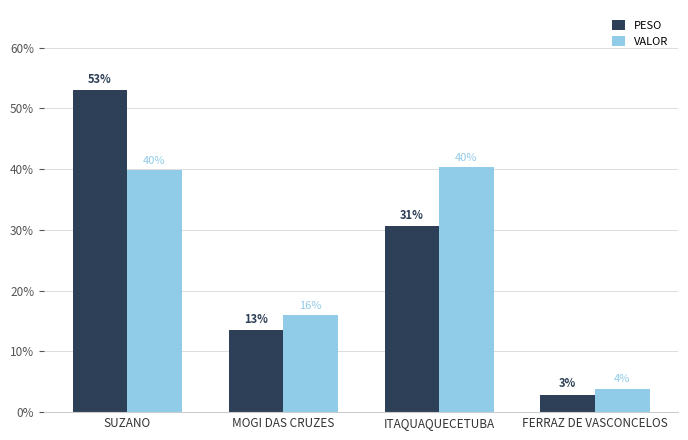

At which label does VALOR reach its minimum?

FERRAZ DE VASCONCELOS